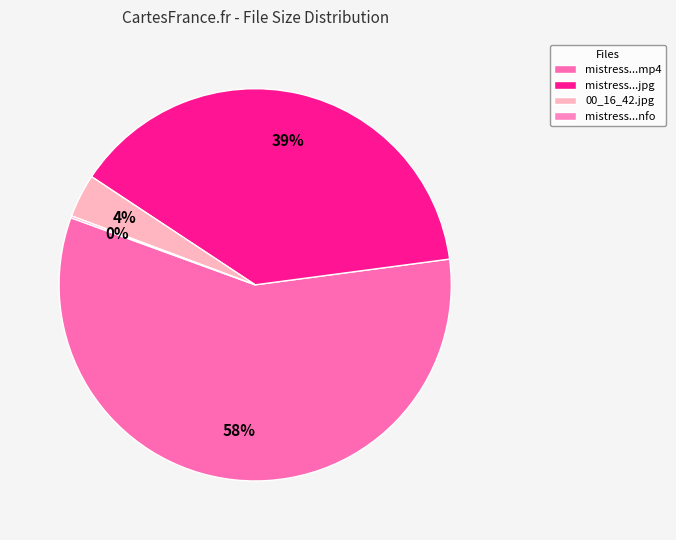

Rank the categories by value from highest to lowest.

mistress-hardtied120111.mp4, mistress-hardtied120111.mp4.jpg, 00_16_42.jpg, mistress-hardtied120111.nfo